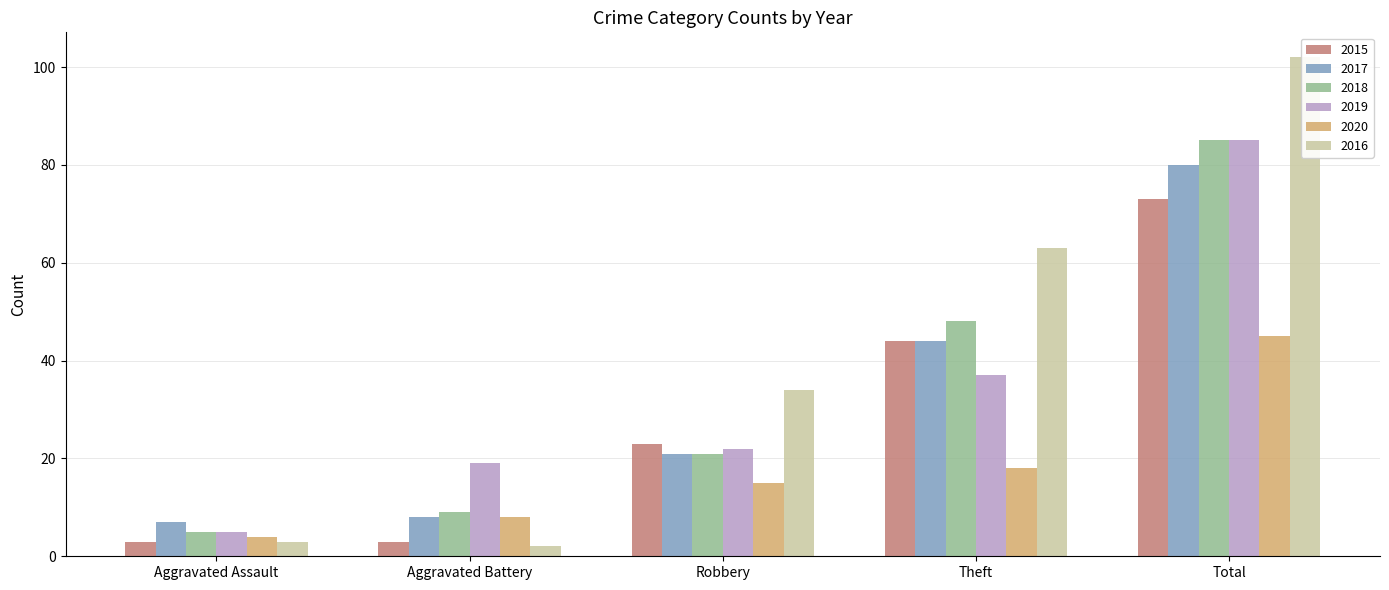

What is the average value of the 2017 series?

32